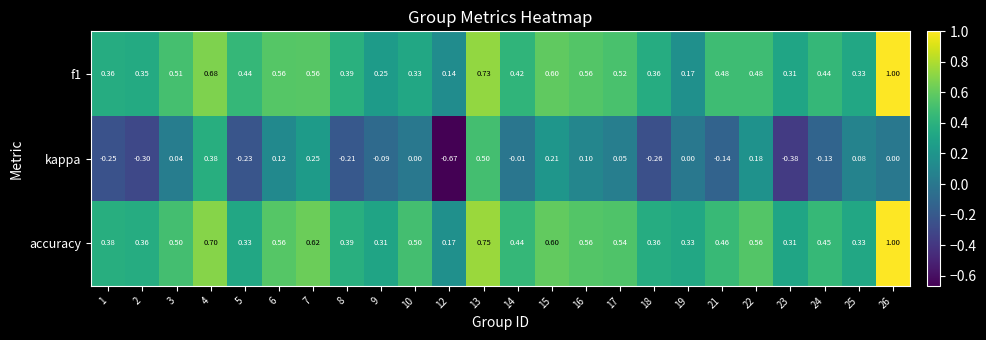

Between 7 and 22, which series saw the biggest shift?

f1